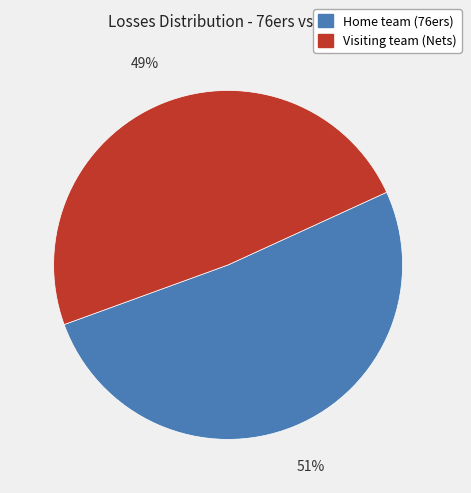

Is there a majority slice in this chart?

Yes